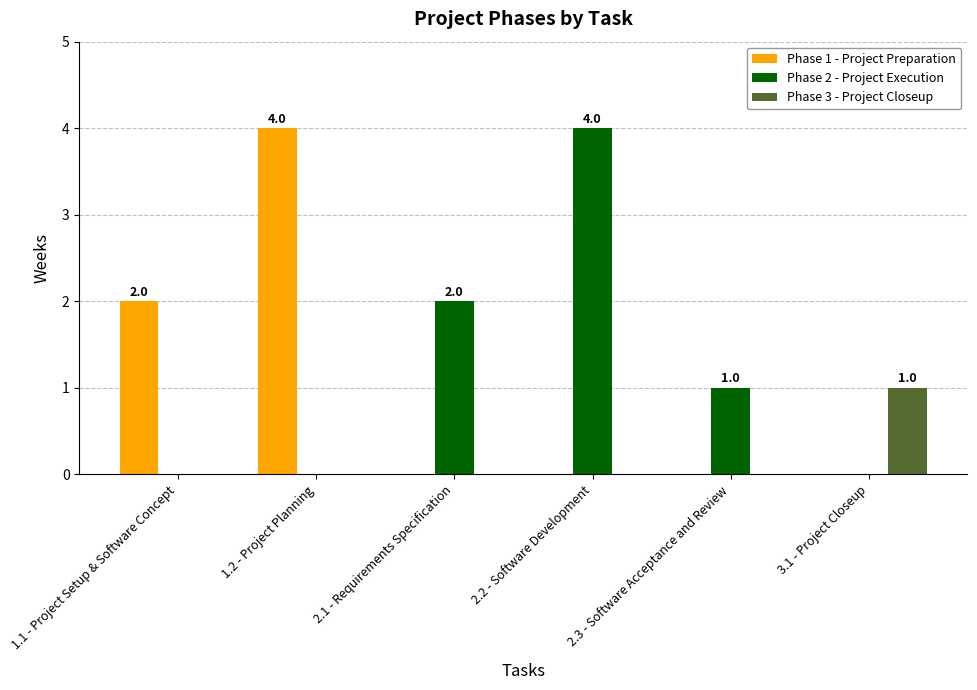

The value of Phase 3 - Project Closeup at 3.1 - Project Closeup is 1. True or false?

True